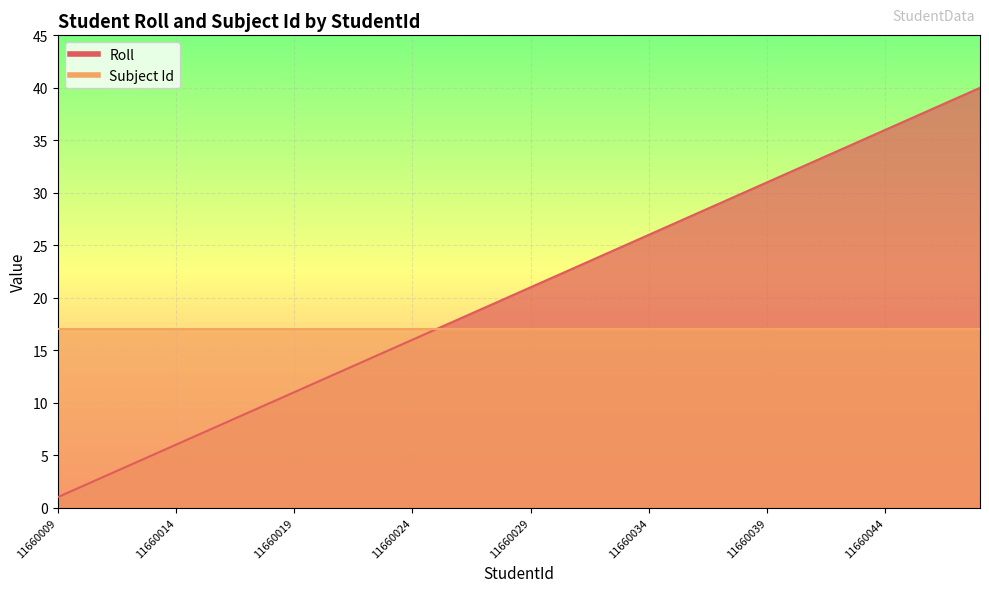

What is the minimum value shown in the chart?

1